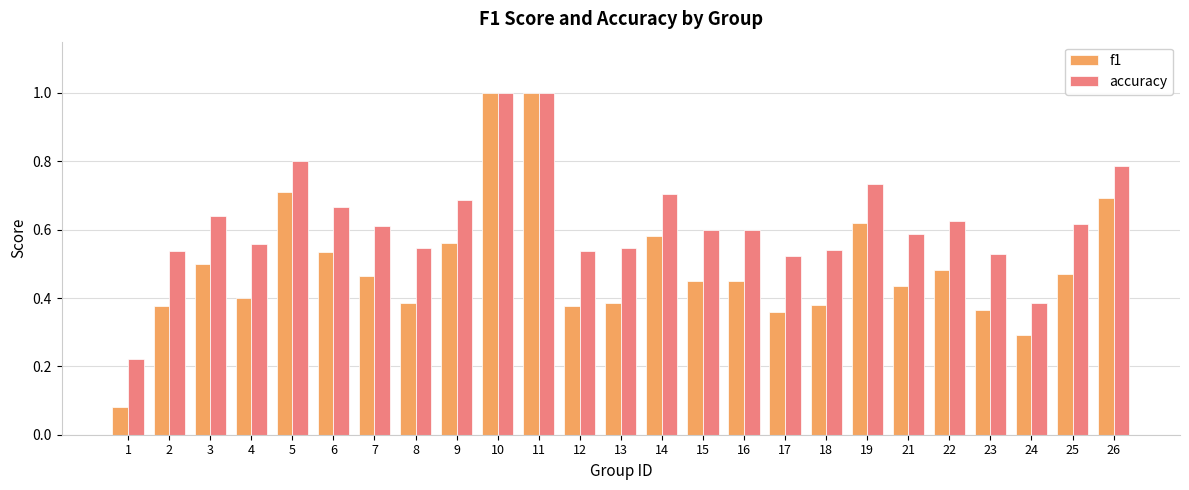

Which series changed the most between 16 and 24?

accuracy